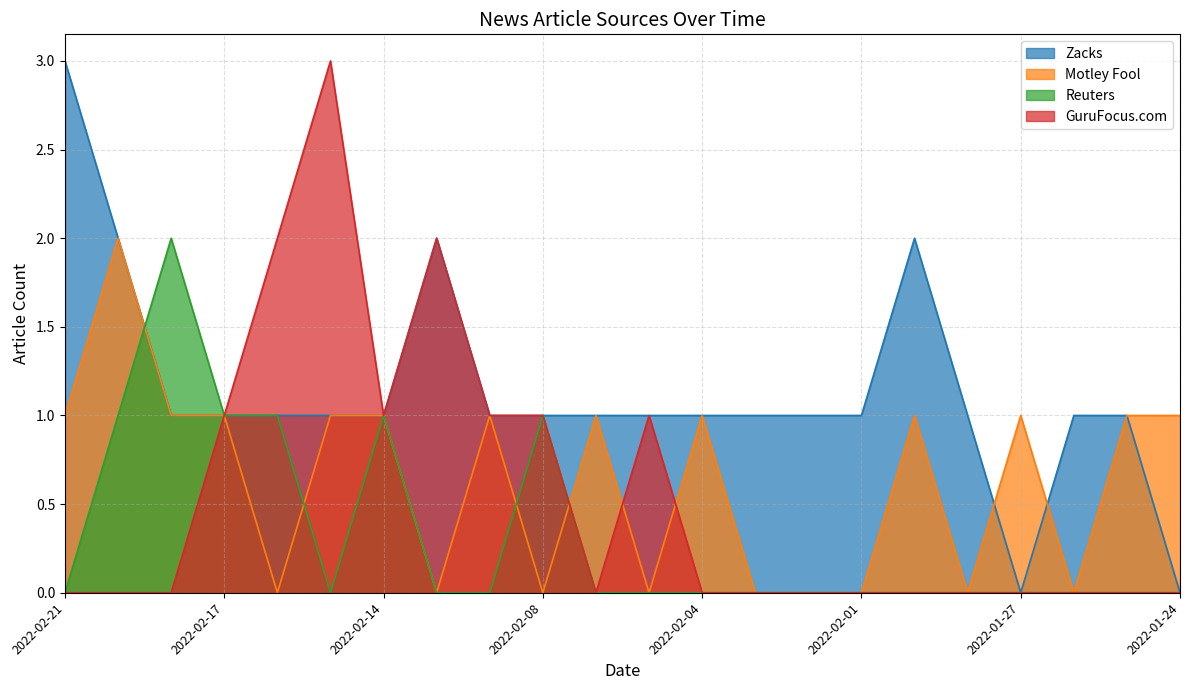

How many lines are shown in the chart?

4